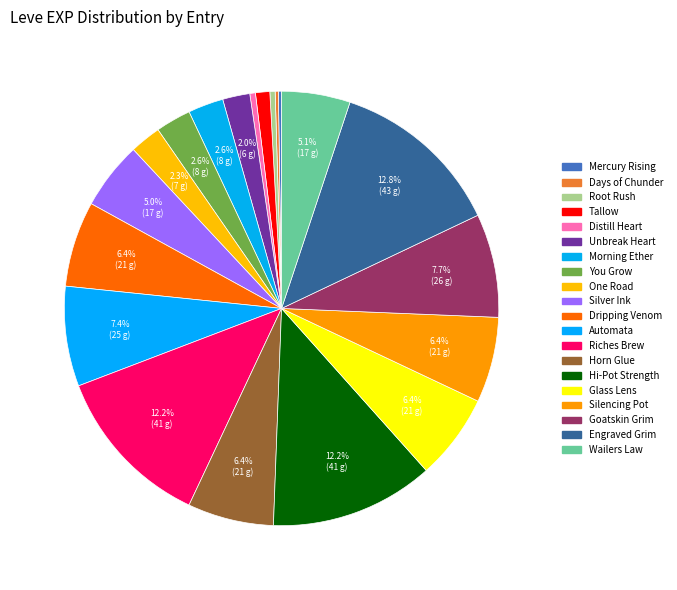

How many segments does this pie chart have?

20